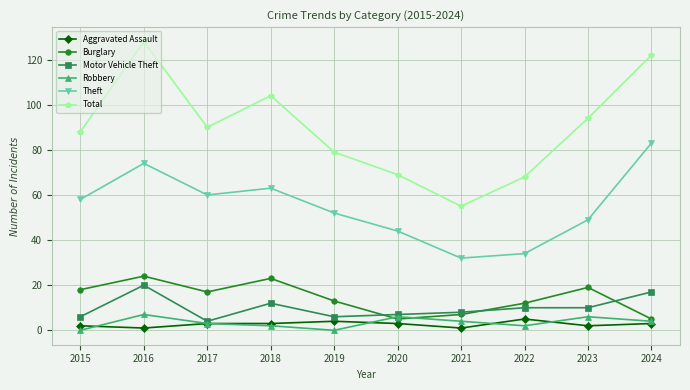

Rank the series by their maximum value, from lowest to highest.

Aggravated Assault, Robbery, Motor Vehicle Theft, Burglary, Theft, Total